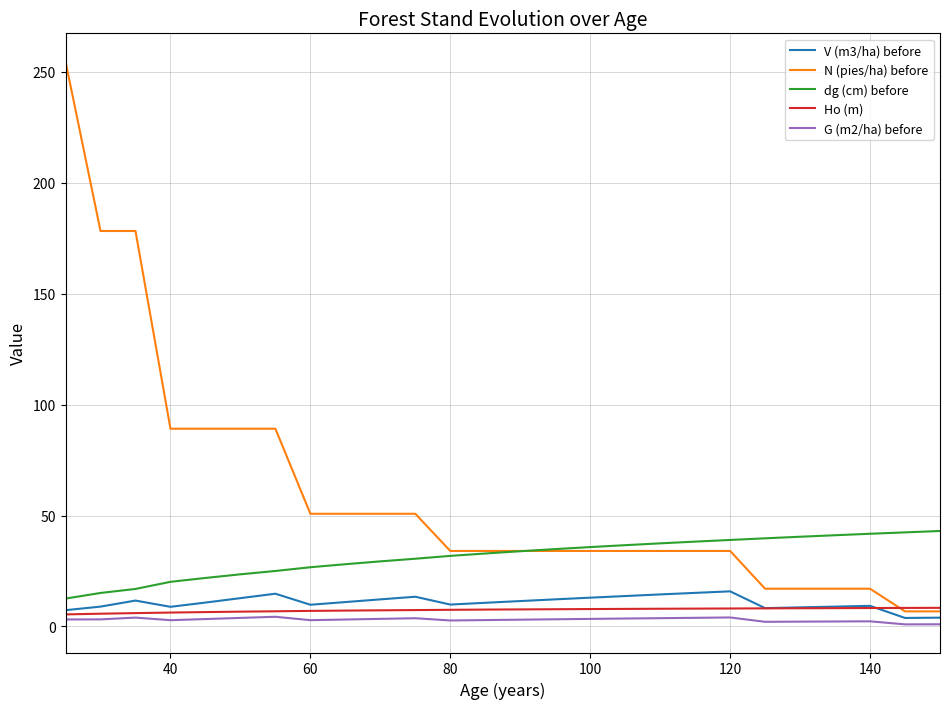

True or false: dg (cm) before and Ho (m) cross at least once.

False